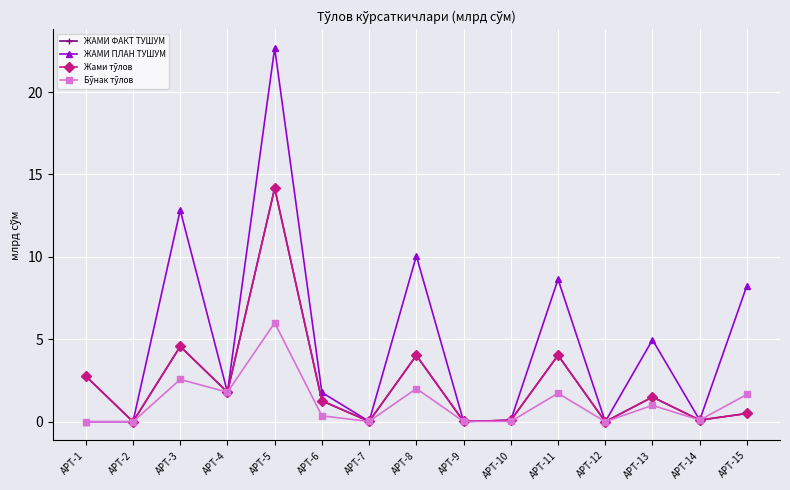

Where is ЖАМИ ФАКТ ТУШУМ nearest to the value 7?

APT-3